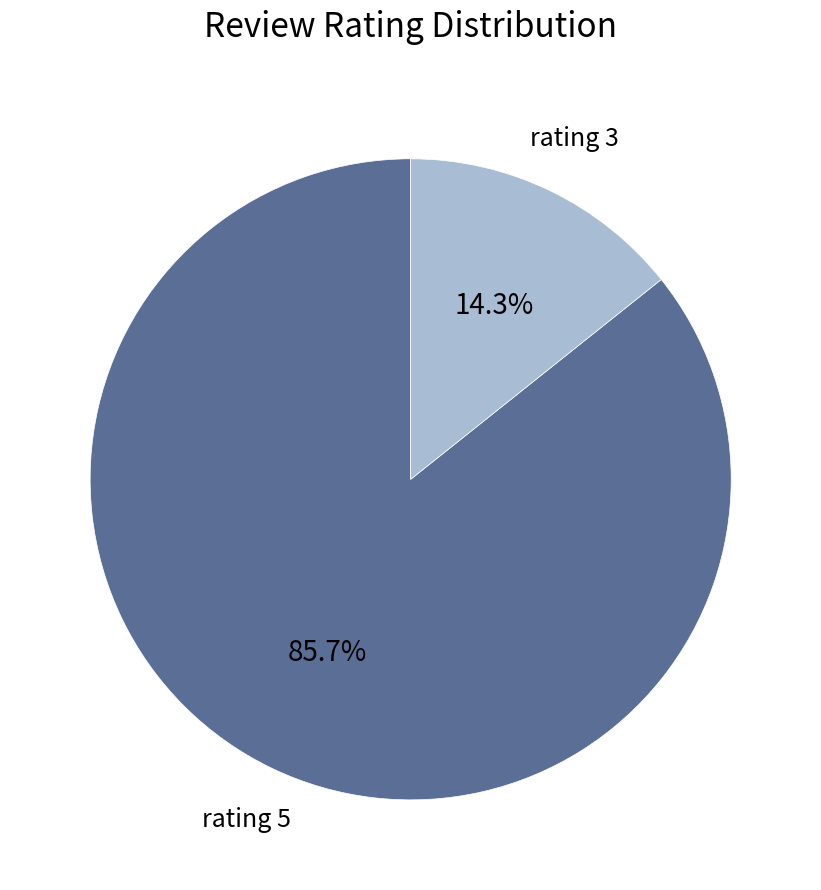

Rank the categories by value from lowest to highest.

rating 3, rating 5